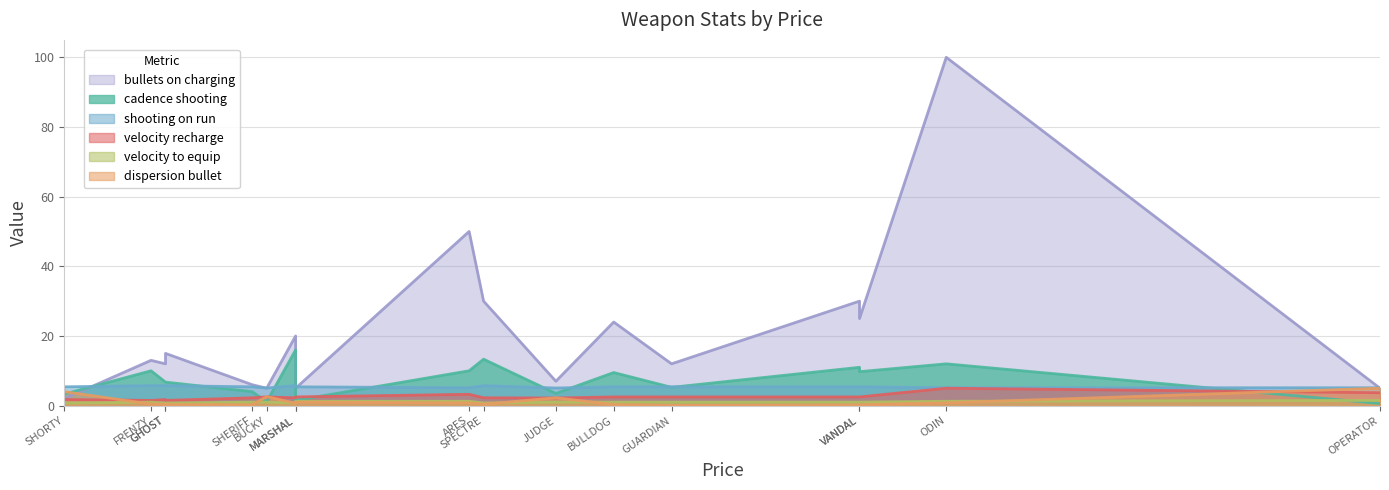

What is the maximum value shown in the chart?

100.0